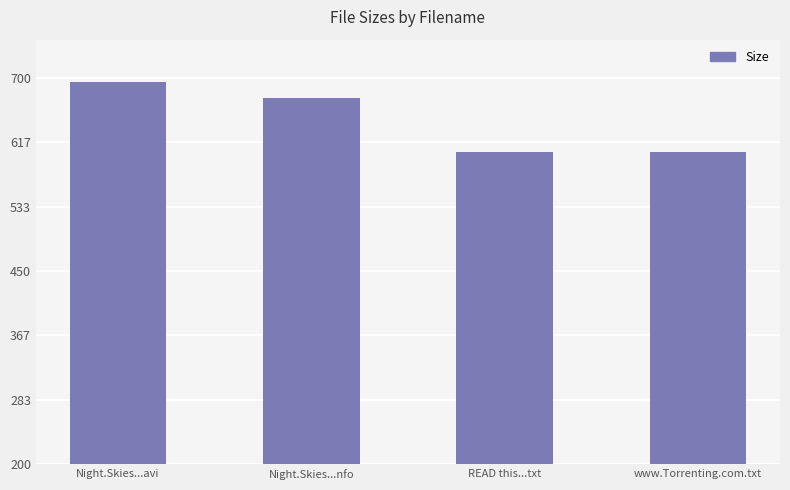

Where does the data first go above 674?

Night.Skies...avi